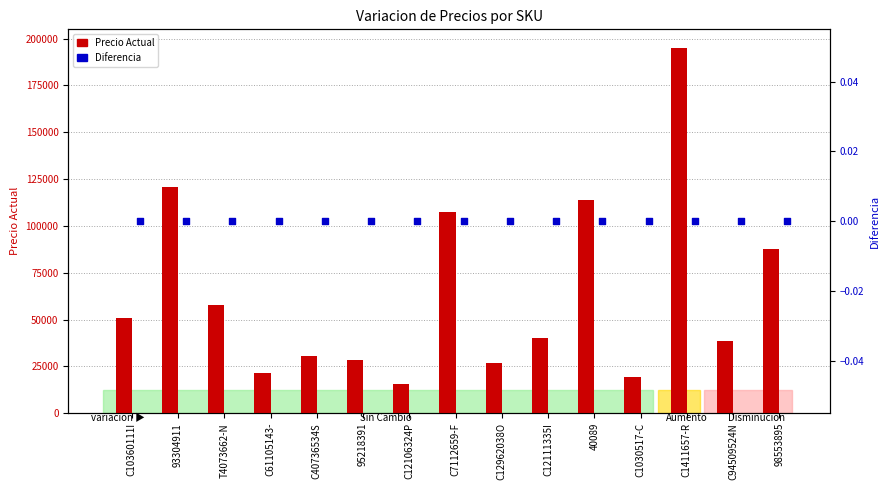

At how many categories does at least one series exceed 1271?

15